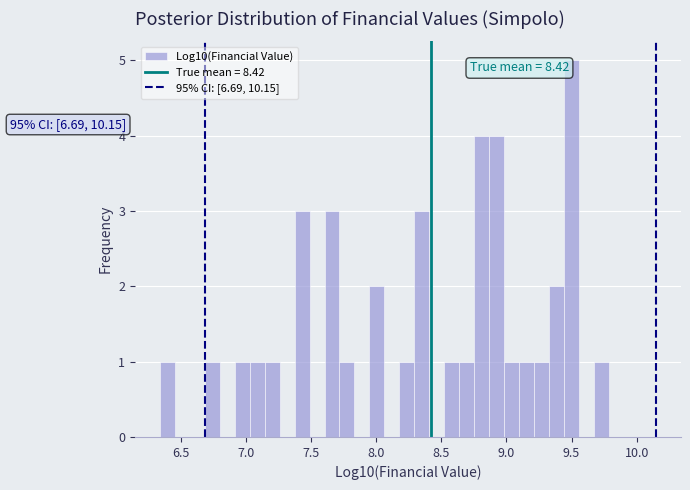

Read against the x-axis, roughly where is the centre of the tallest bar?

9.50